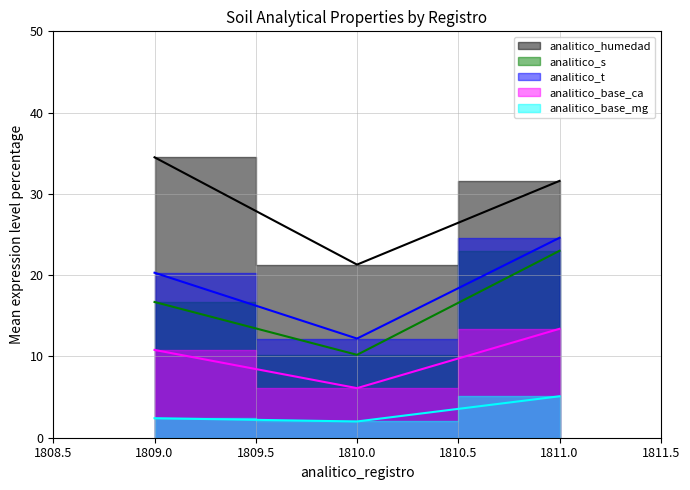

How many categories are shown in the chart?

3